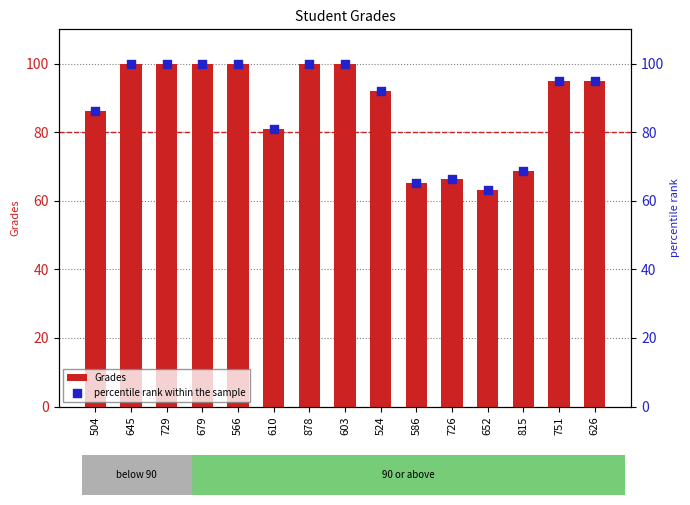

What are all the series names shown in the legend?

Grades, percentile rank within the sample